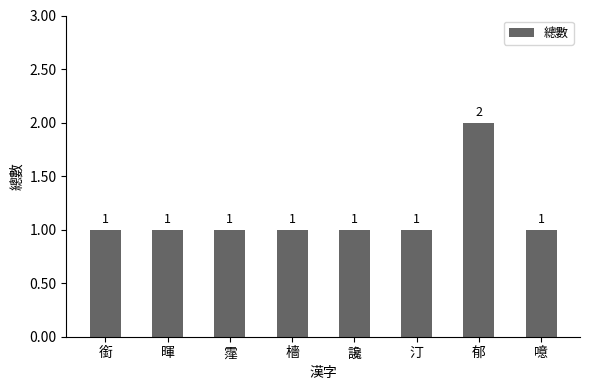

What is the label of the 3rd bar from the left?

霪